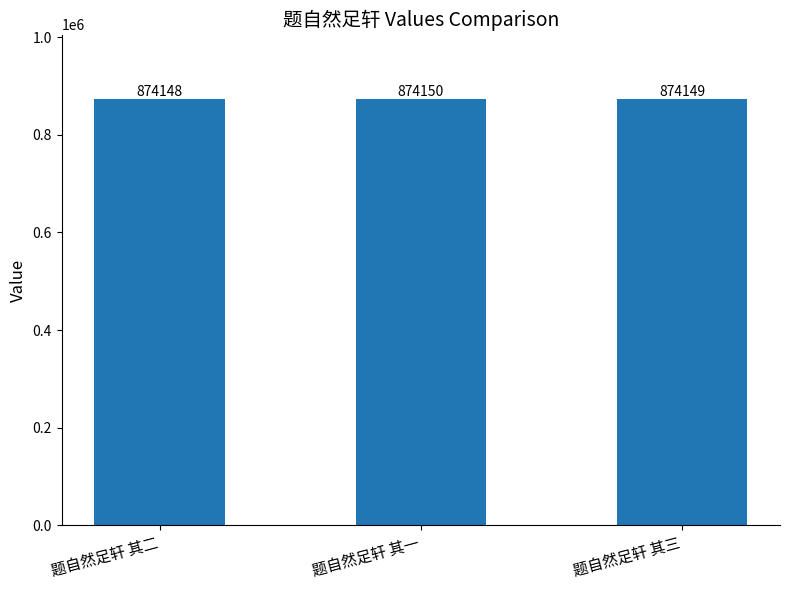

What is the ratio of the value at 题自然足轩 其三 to the value at 题自然足轩 其二?

1.0